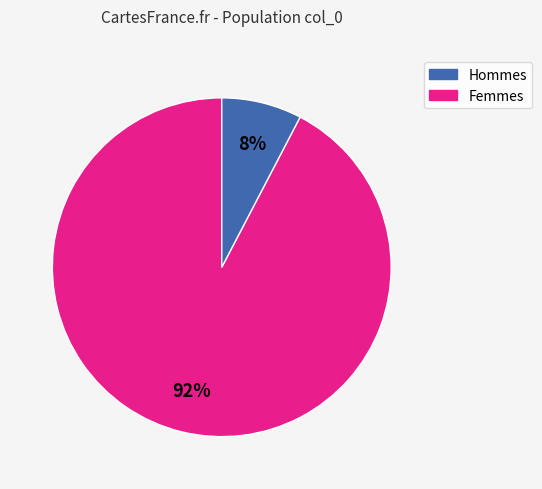

Is there a majority slice in this chart?

Yes